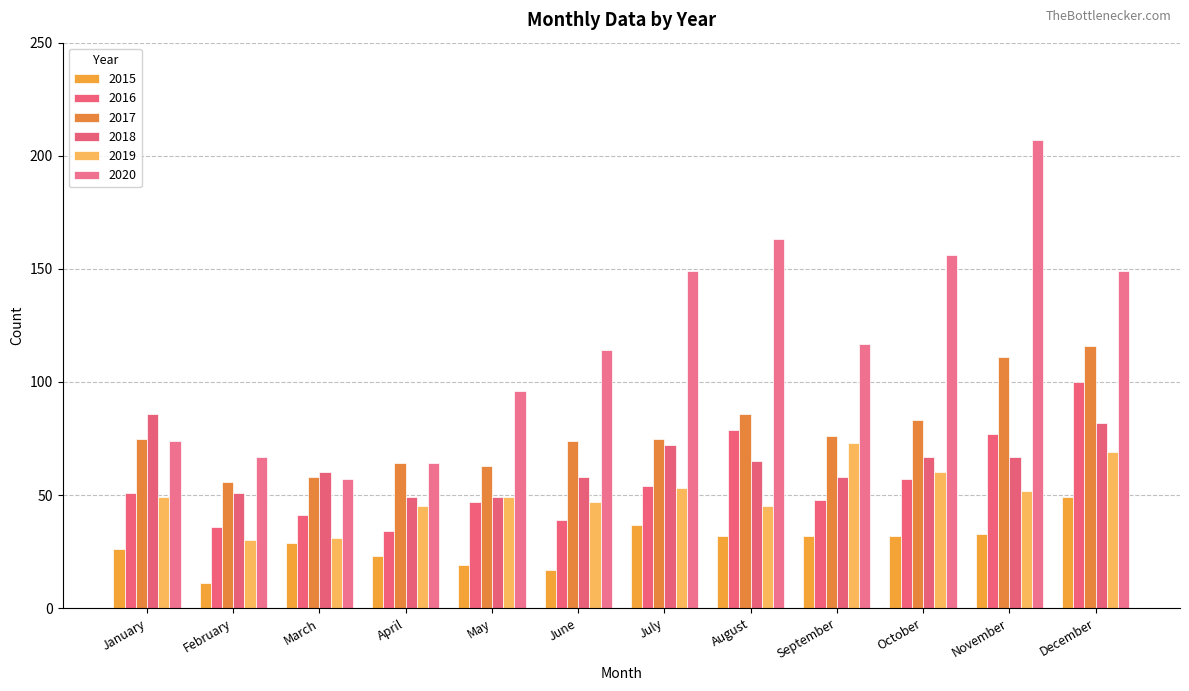

Between May and October, which series saw the biggest shift?

2020